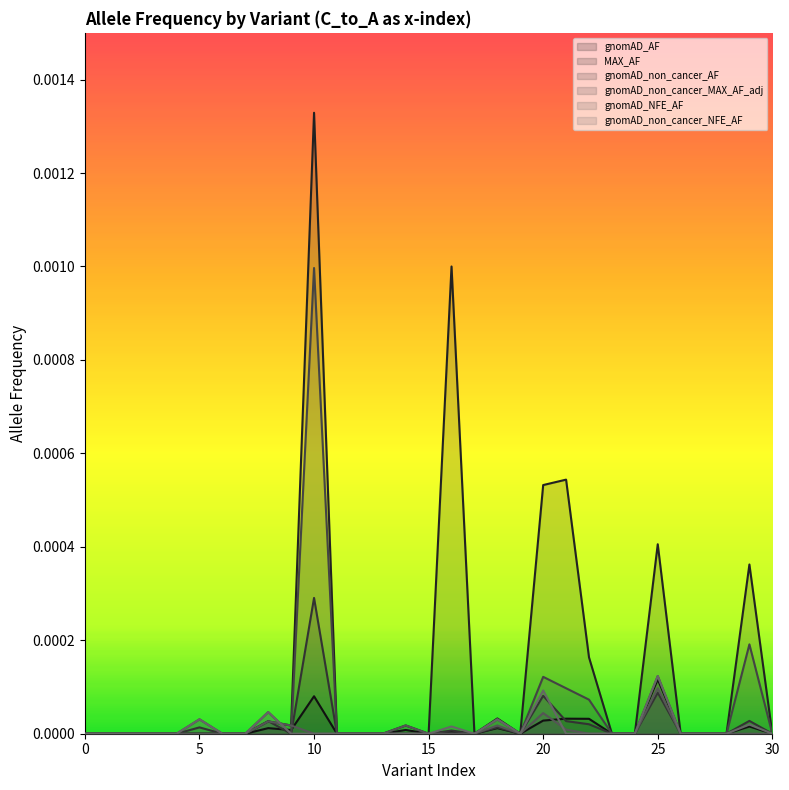

Is it true that gnomAD_non_cancer_AF equals 0.0 at 0?

True